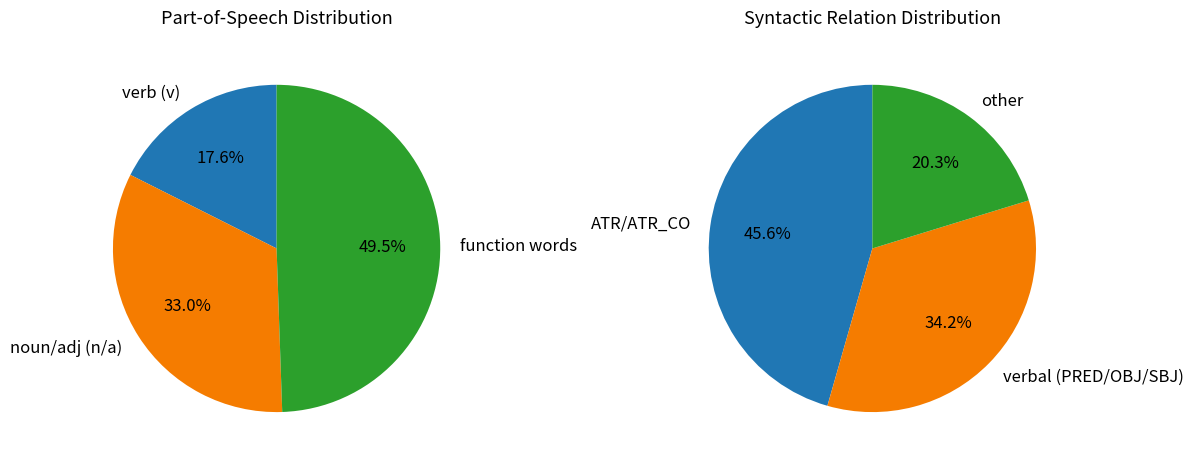

Does any single category account for the majority?

No